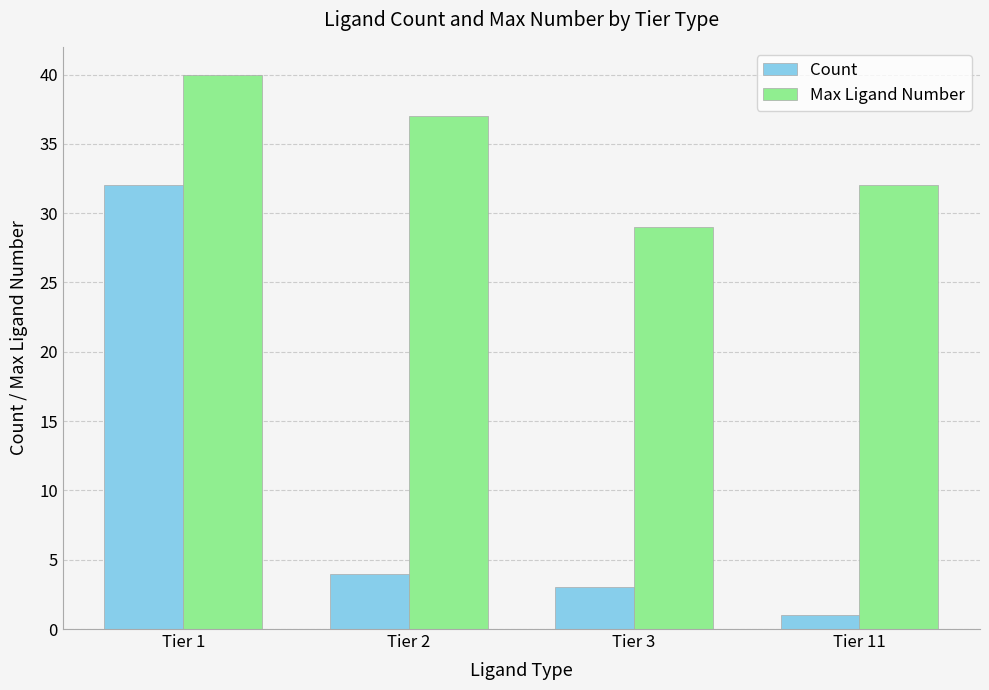

What is the sum of all Count values?

40